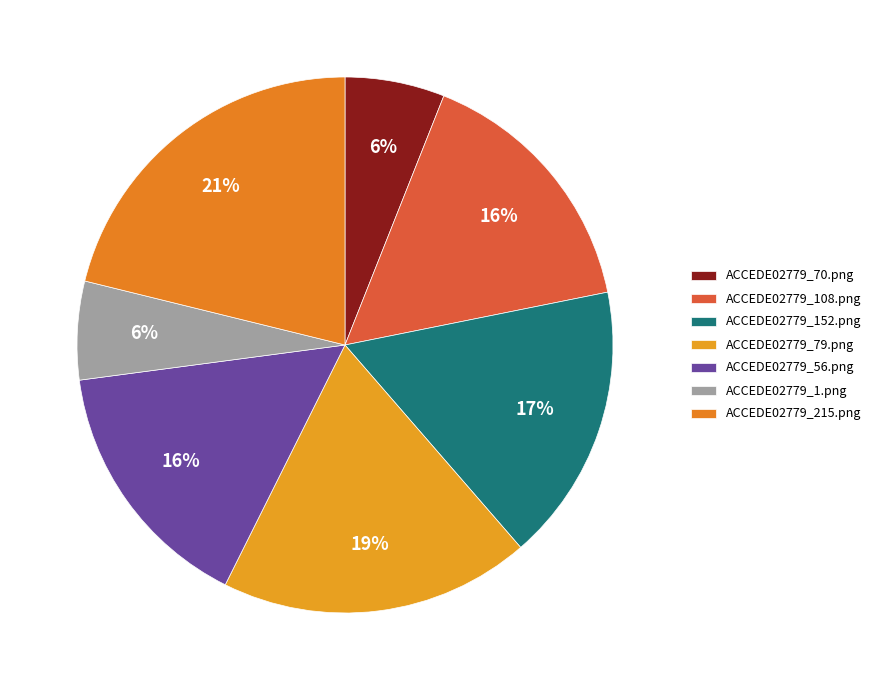

Is it true that ACCEDE02779_56.png is 16% of the pie?

True